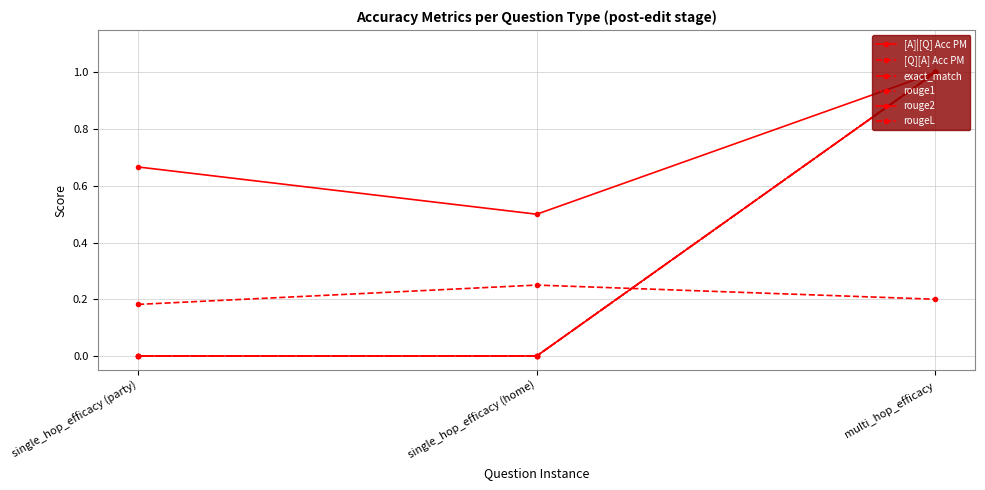

What is the label of the 3rd point from the right?

single_hop_efficacy (party)